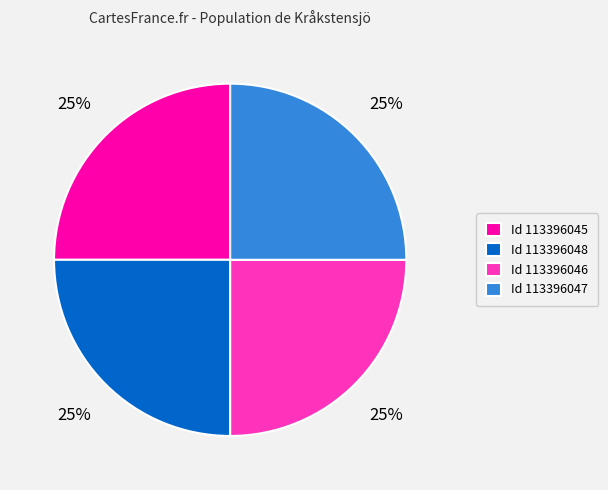

To the nearest percent, what portion does Id 113396046 represent?

25%